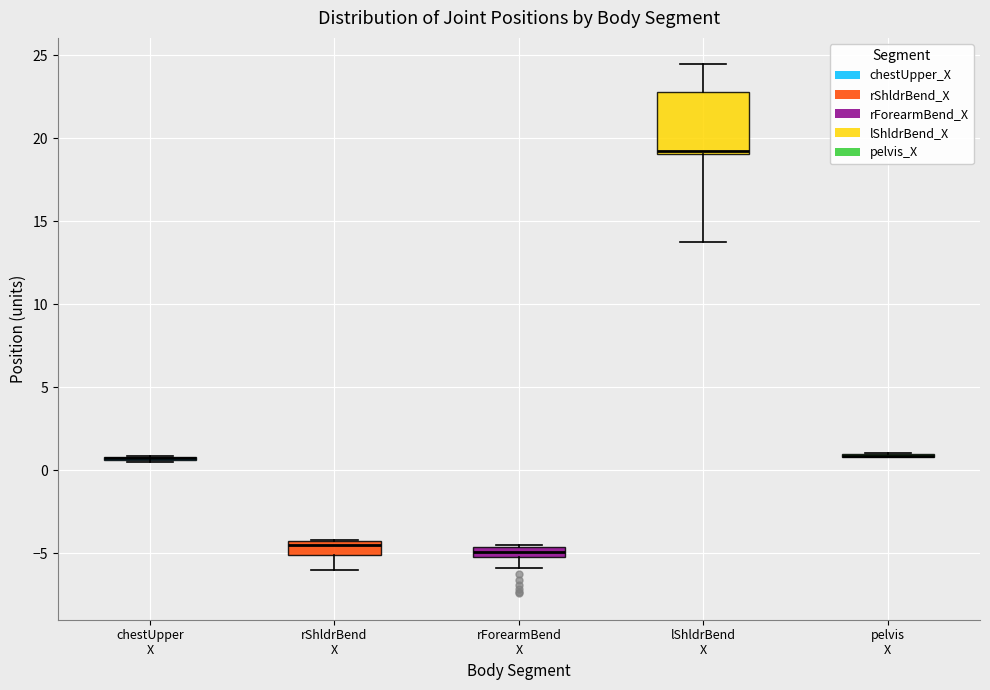

Where is the upper edge of the box for lShldrBend X on the y-axis? The values are not printed on the chart, so give them approximately, as read against the axis.

23.0